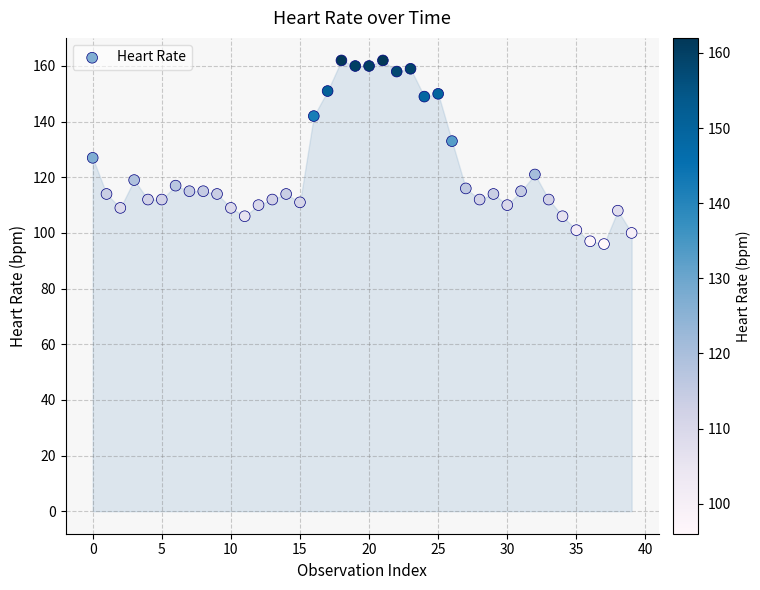

What Y value in the scatter plot is closest to 129?

127